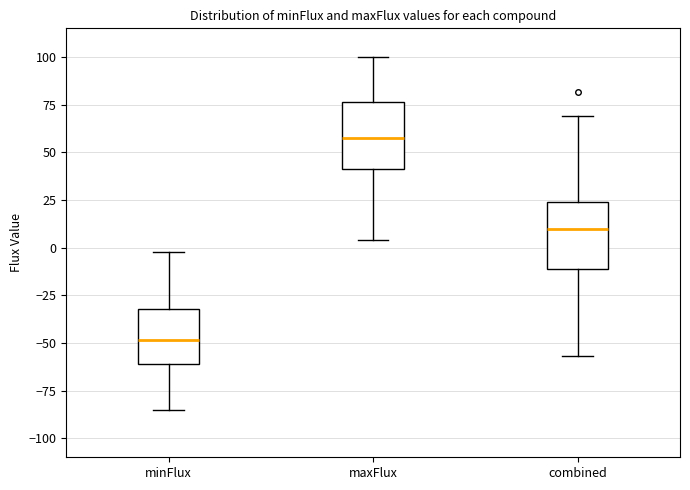

Which box's median line is the lowest?

minFlux